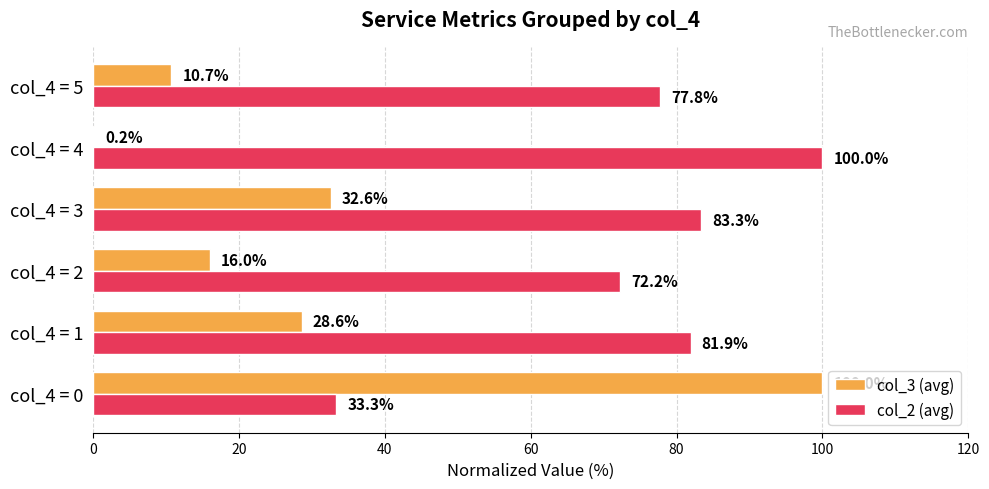

What is the average value of the col_2 (avg) series?

74.8